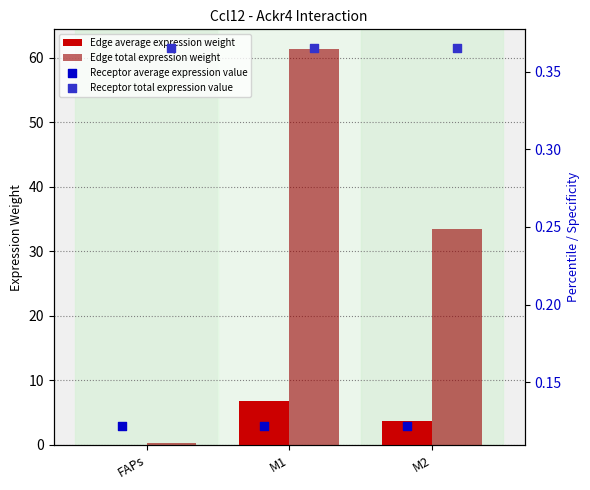

What is the sum of the Edge total expression weight values at M1 and M2?

94.8